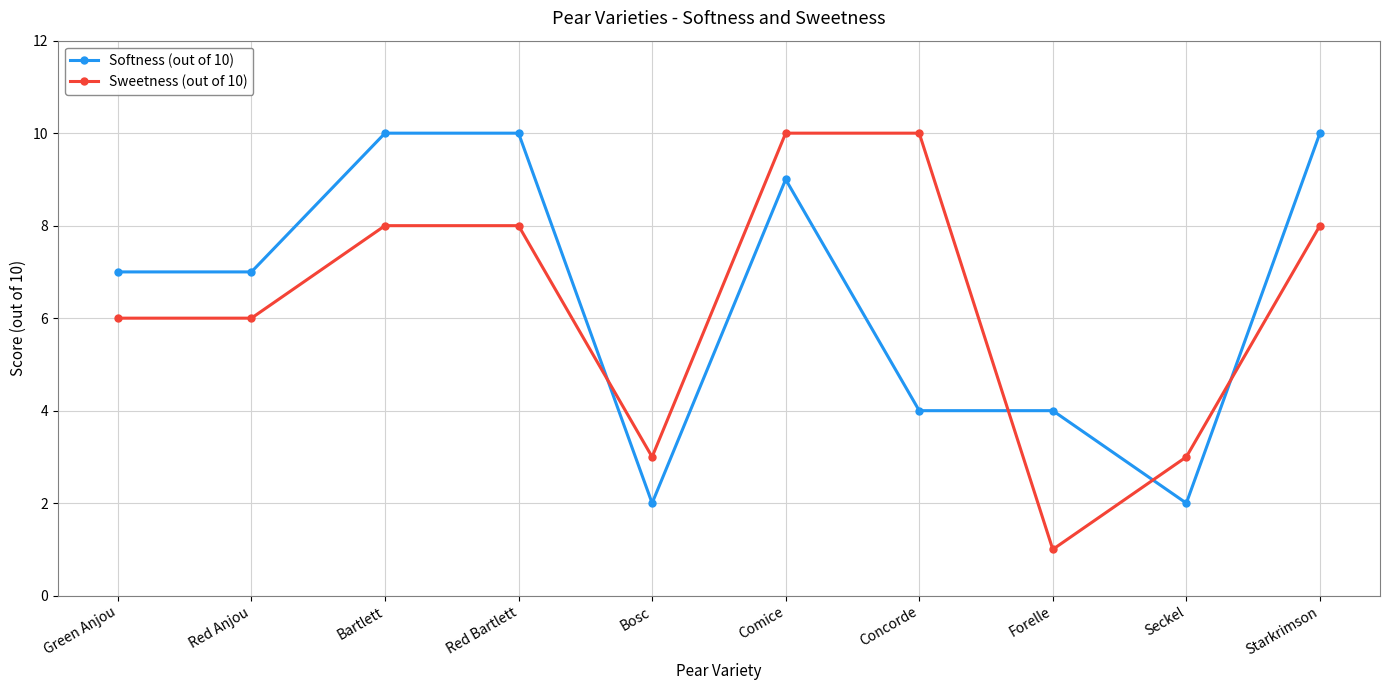

Read the Sweetness (out of 10) value at Red Bartlett.

8